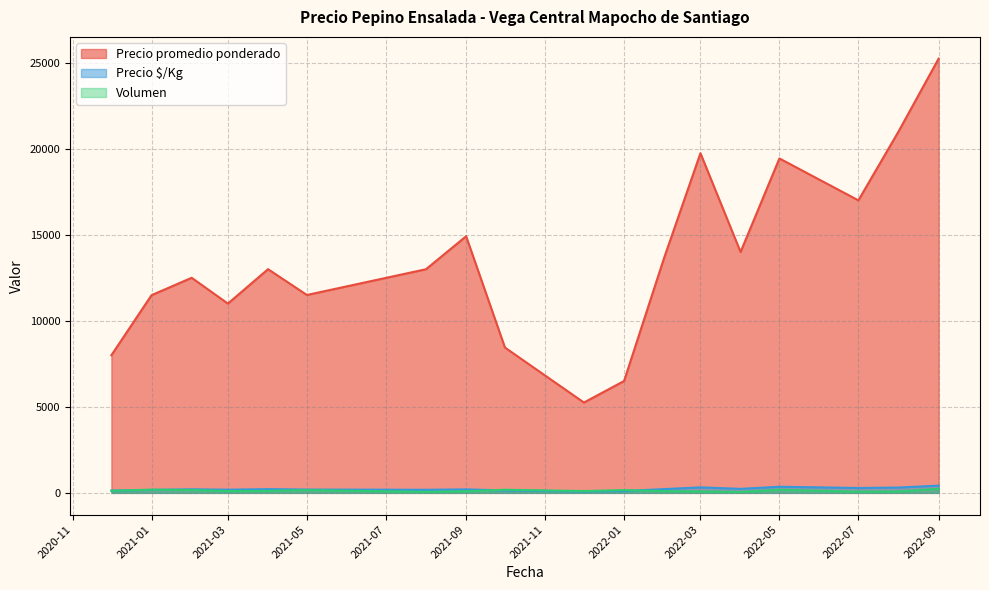

True or false: Precio promedio ponderado has a value of 12500 at 2021-02-15.

True